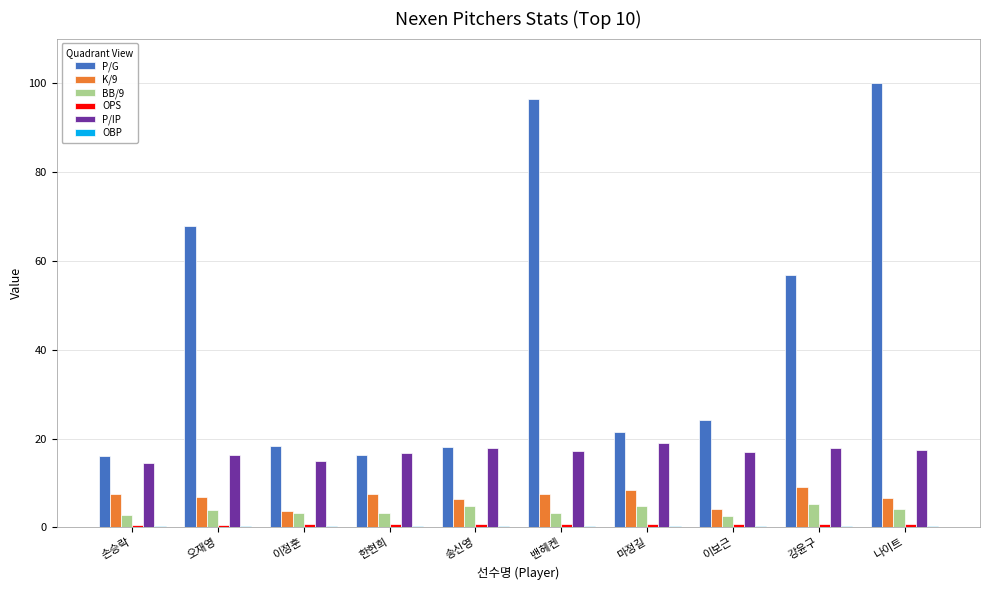

Where does the P/G series first go above 24?

오재영